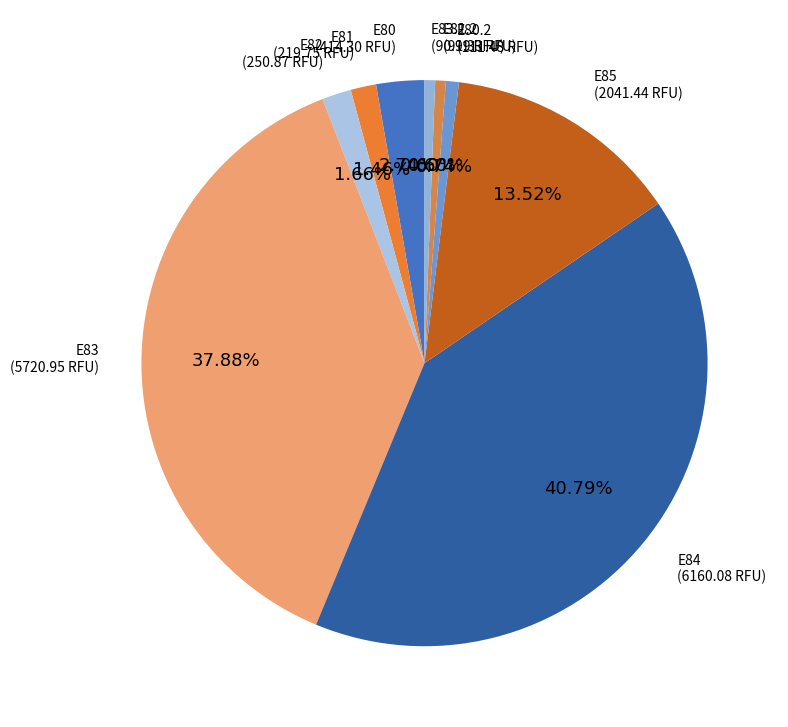

To the nearest percent, what portion does E80.2 represent?

1%